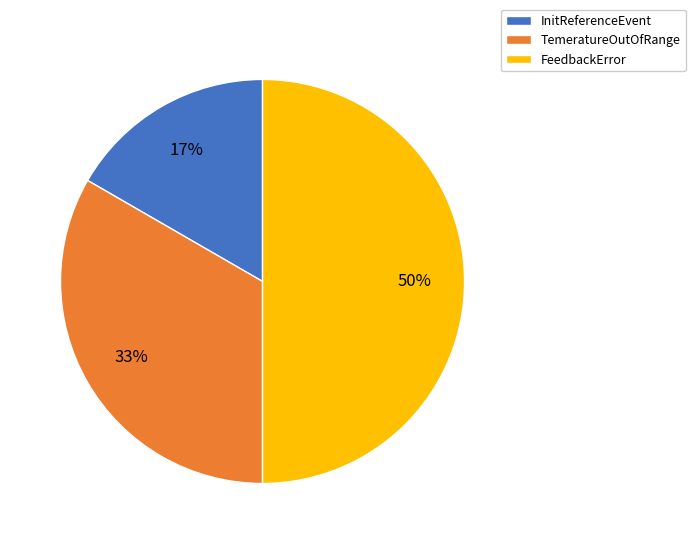

Is the sum of InitReferenceEvent and FeedbackError greater than half?

Yes